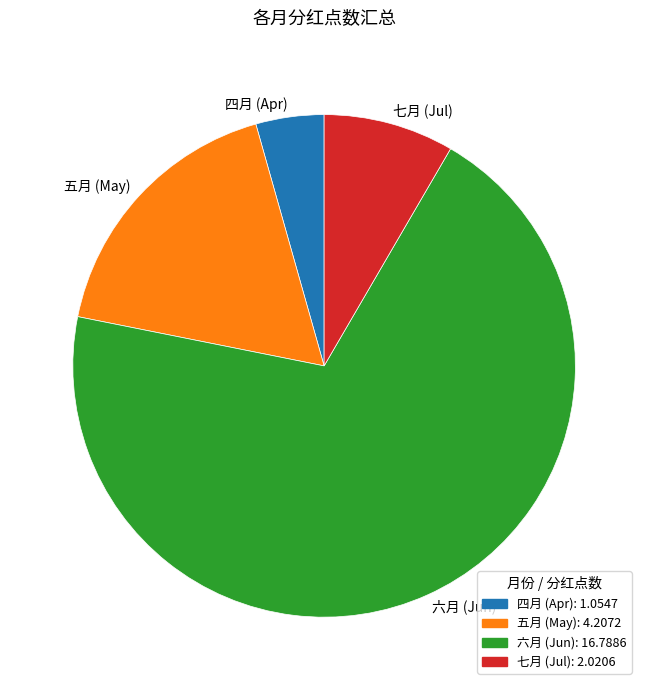

Rank the categories by value from highest to lowest.

六月, 五月, 七月, 四月